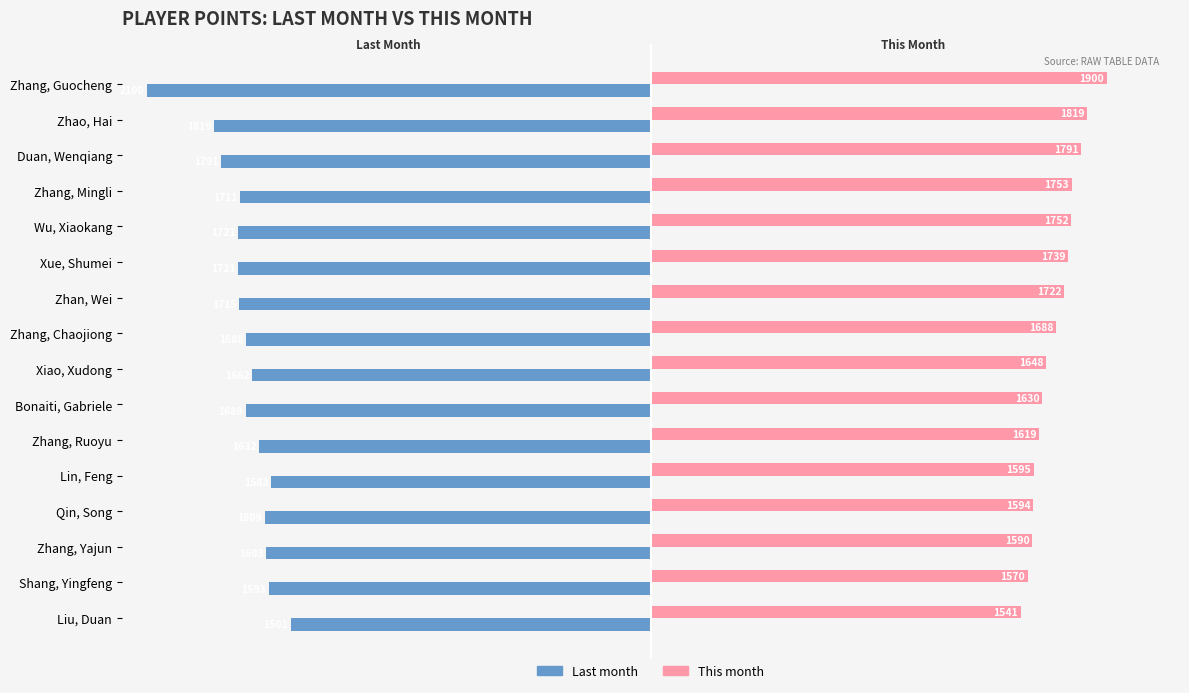

What are all the series names shown in the legend?

Last month, This month